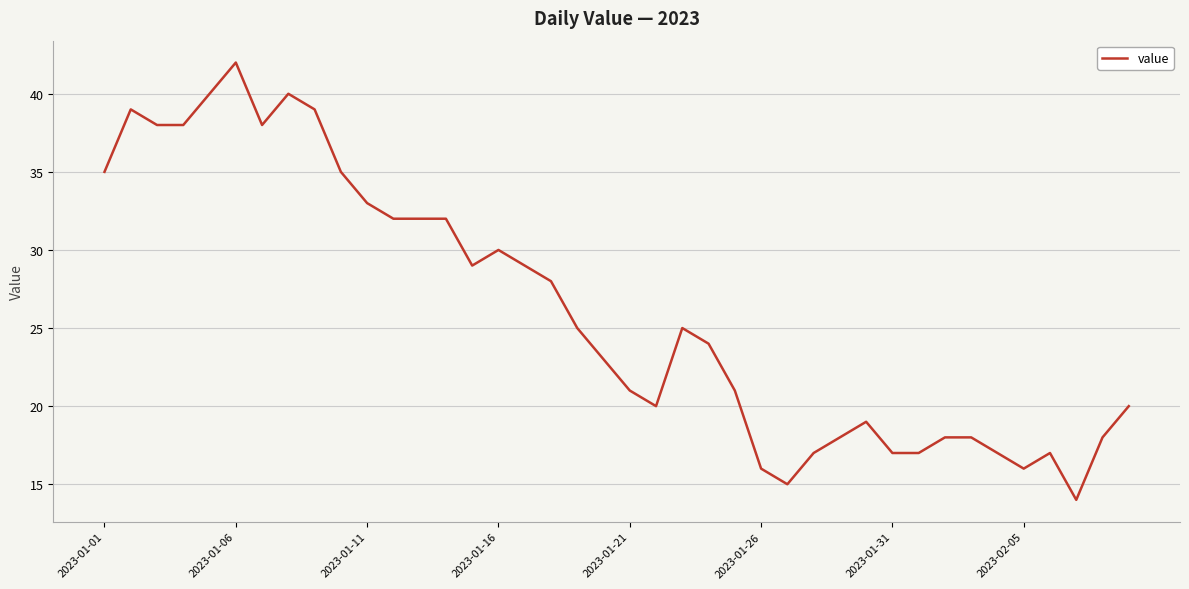

What is the minimum value shown in the chart?

14